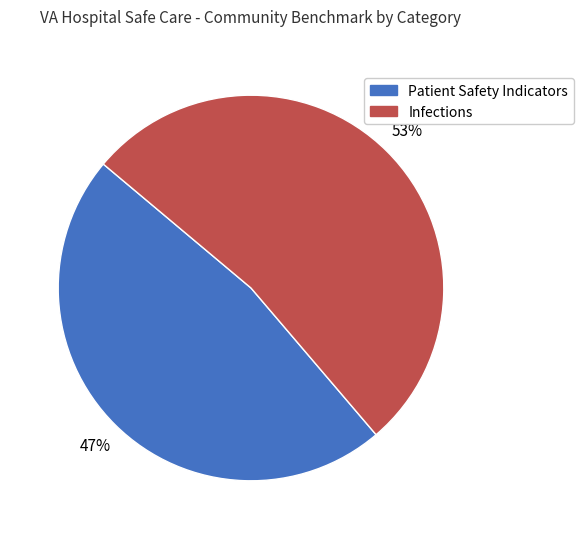

Rank the categories by value from highest to lowest.

Infections, Patient Safety Indicators